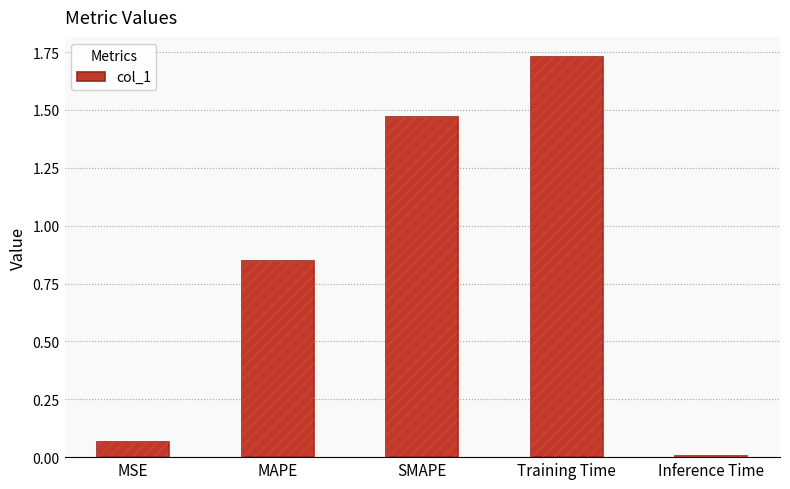

What is the difference between the values at SMAPE and MSE?

1.4